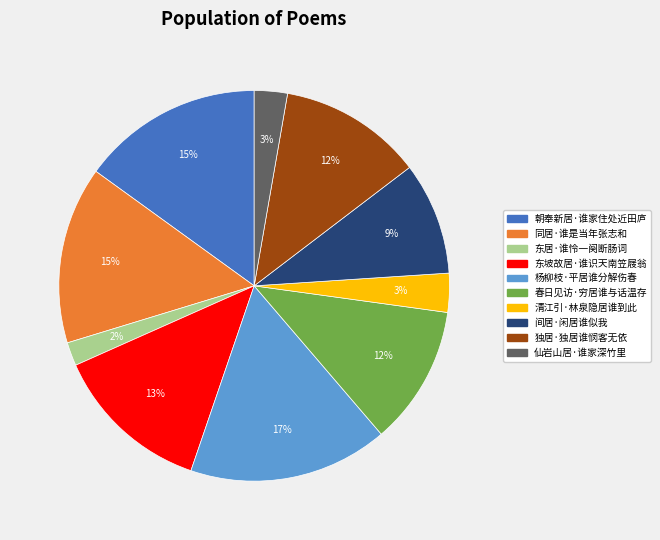

To the nearest percent, what is the combined percentage of 仙岩山居·谁家深竹里 and 东居·谁怜一阕断肠词?

5%